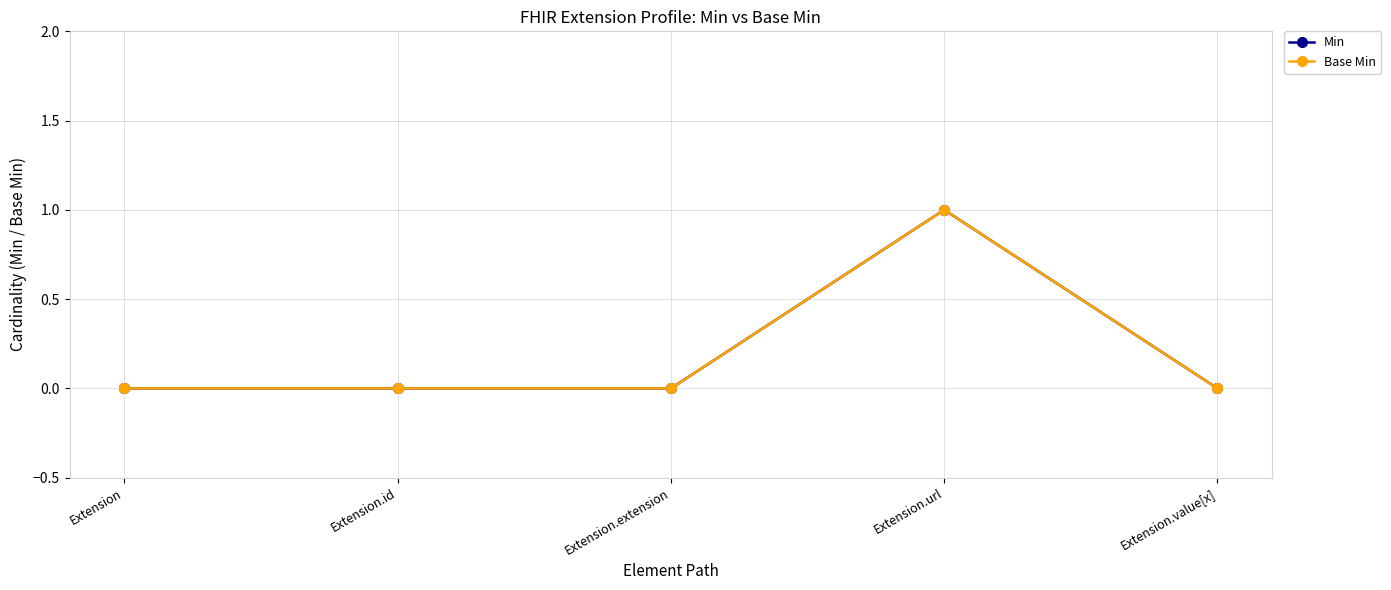

Where is Min nearest to the value 0?

Extension